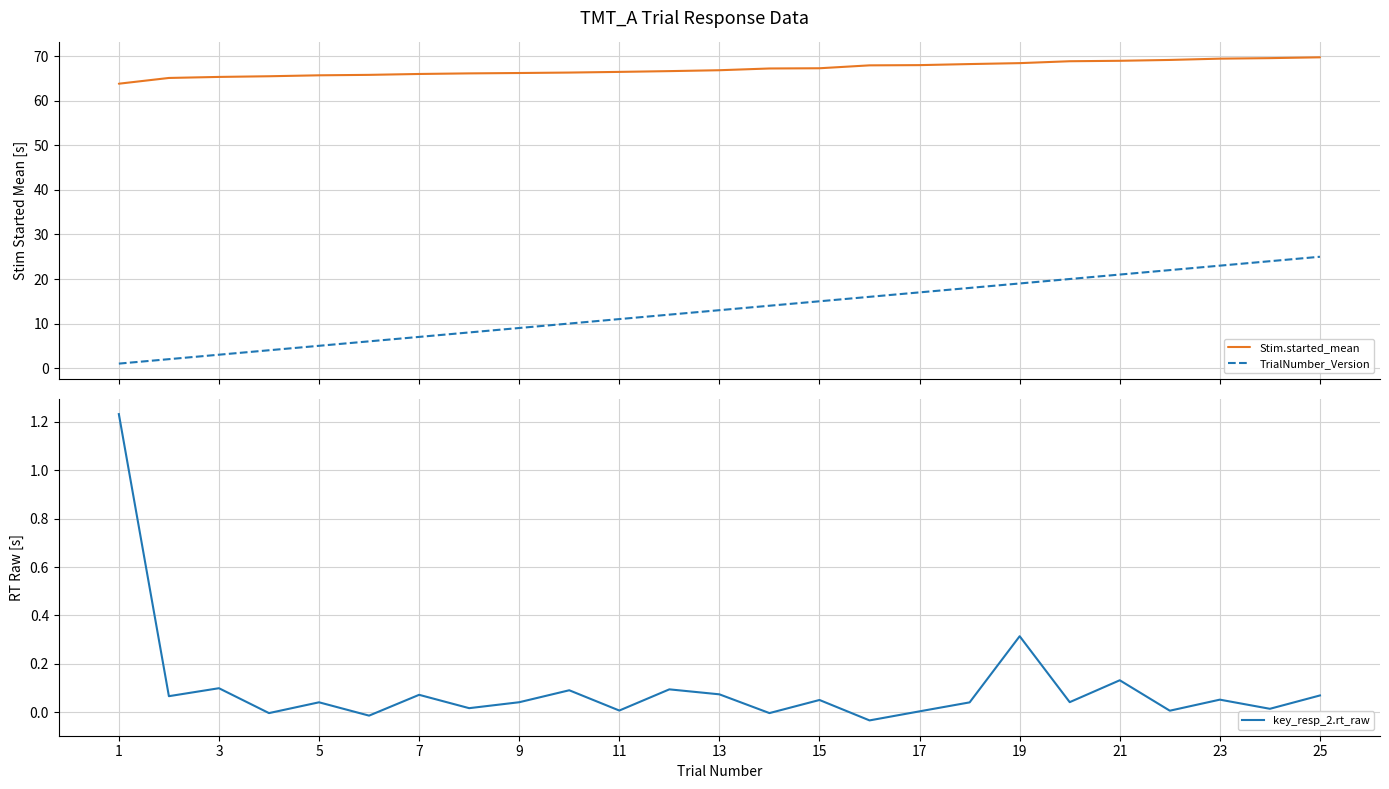

What is the average value of the TrialNumber_Version series?

13.0